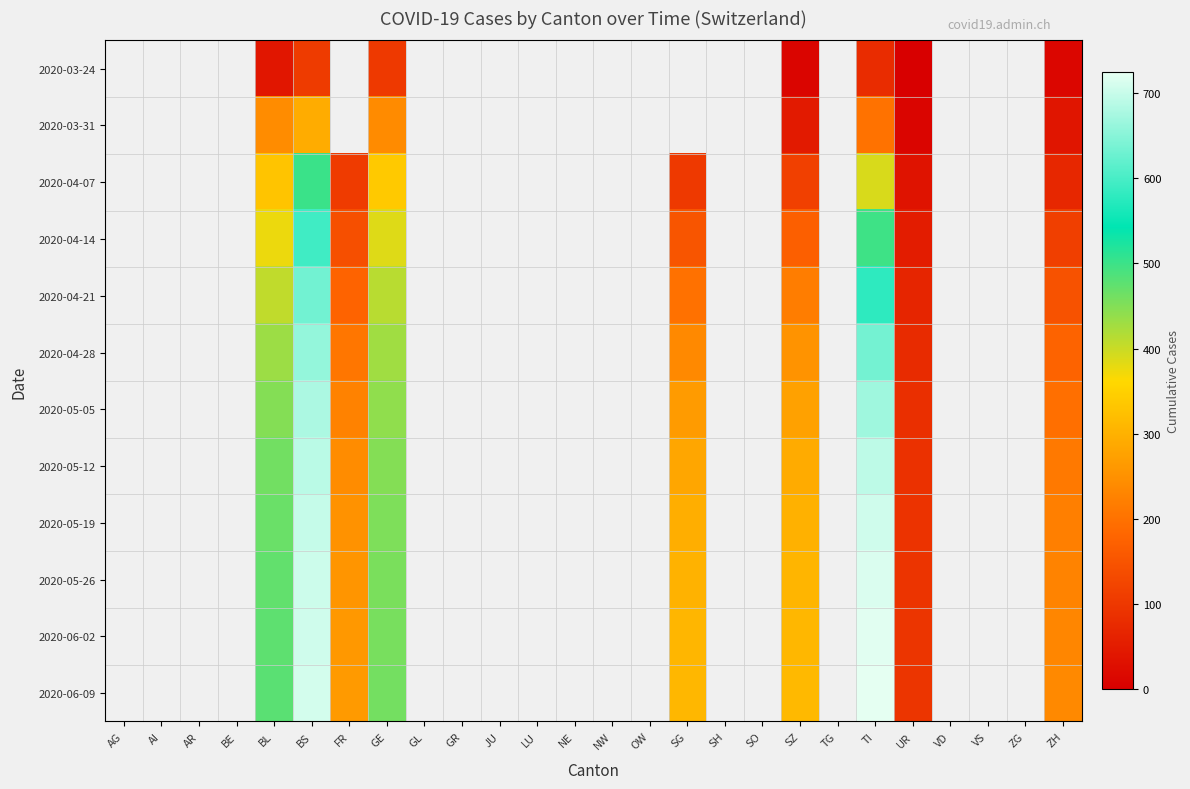

Between AG and JU, which is larger?

JU